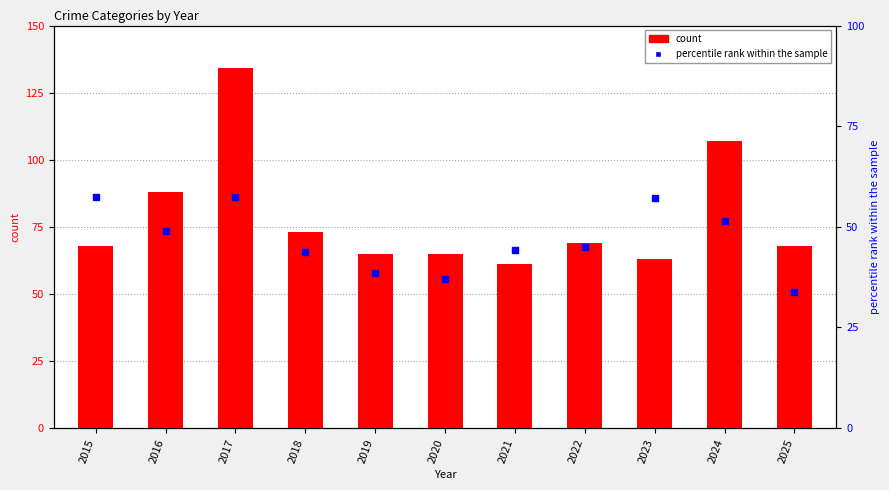

At which category is the sum across all series the highest?

2017